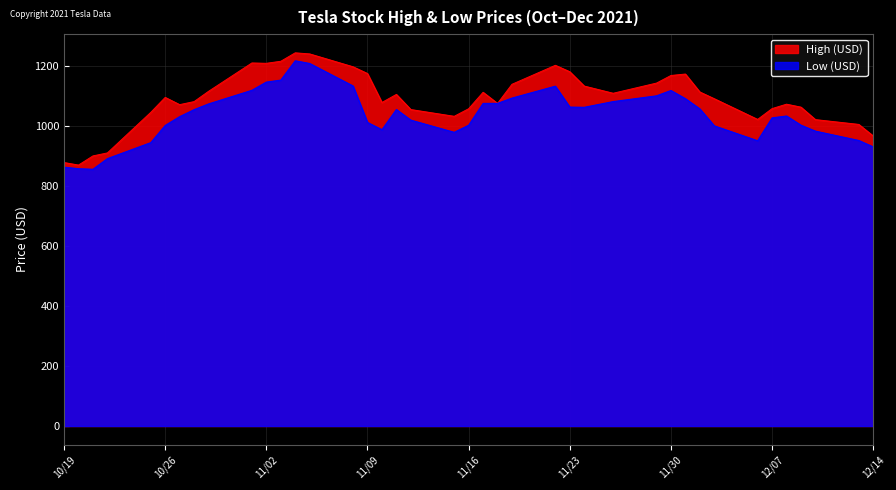

What is the total value across all series at 11/09?

2186.0